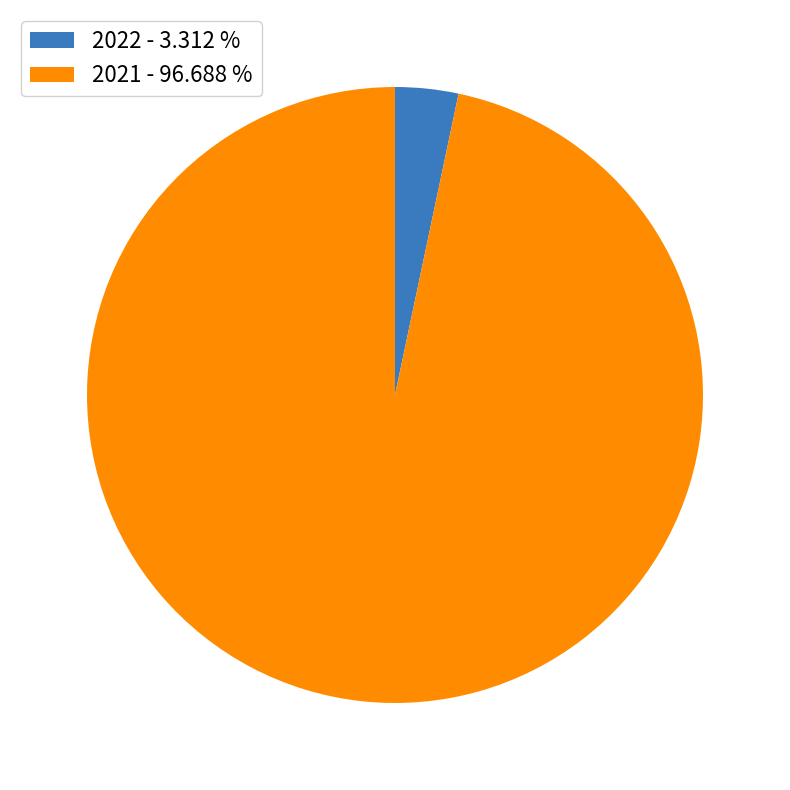

How many slices are in this pie chart?

2